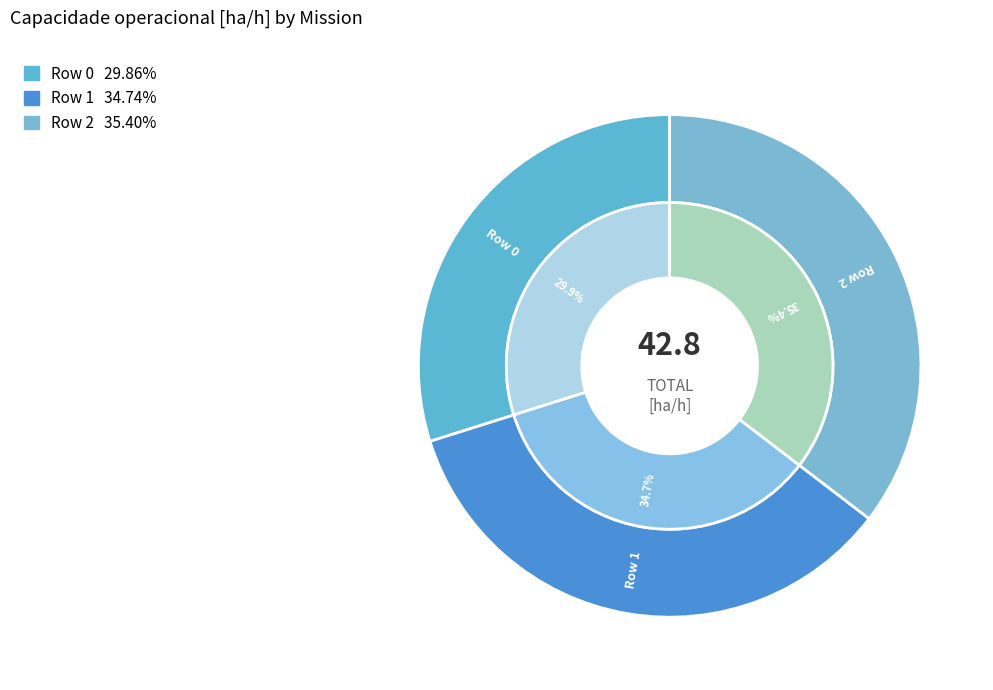

Rank the categories by value from highest to lowest.

Row 2, Row 1, Row 0